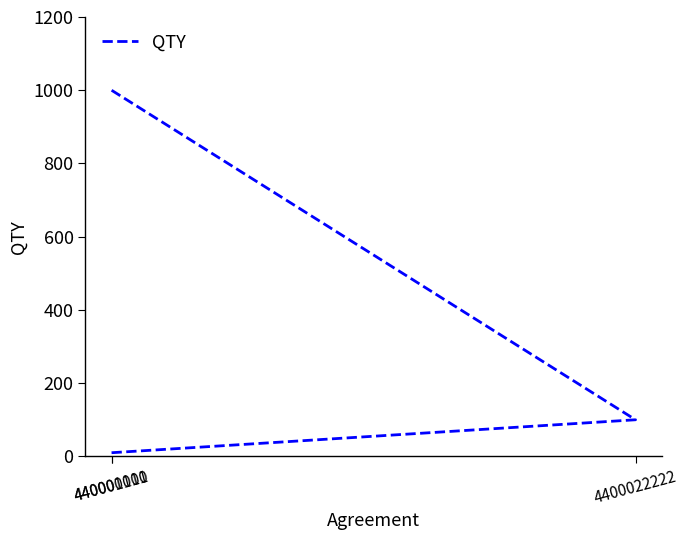

Which label corresponds to the largest value in the chart?

440001111